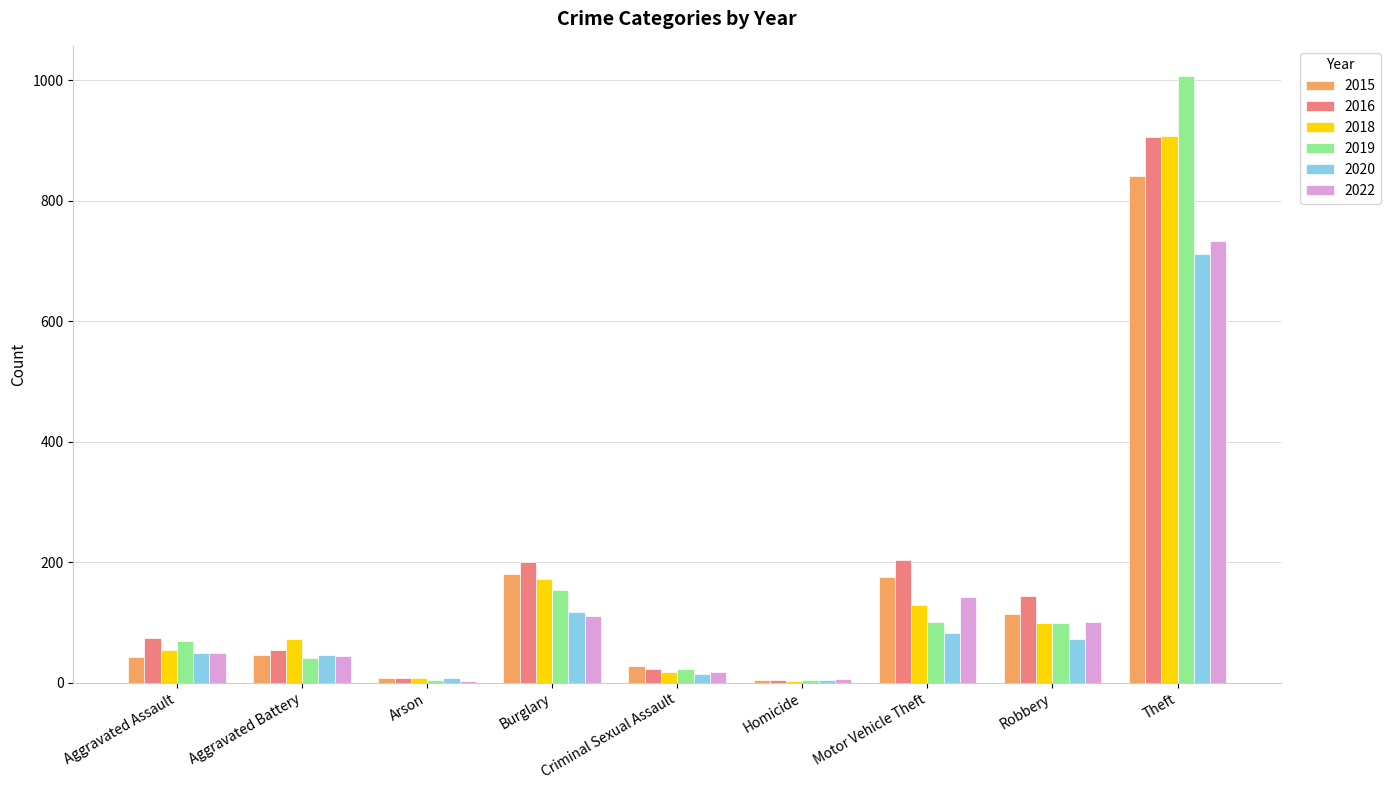

At which label does 2015 reach its peak?

Theft